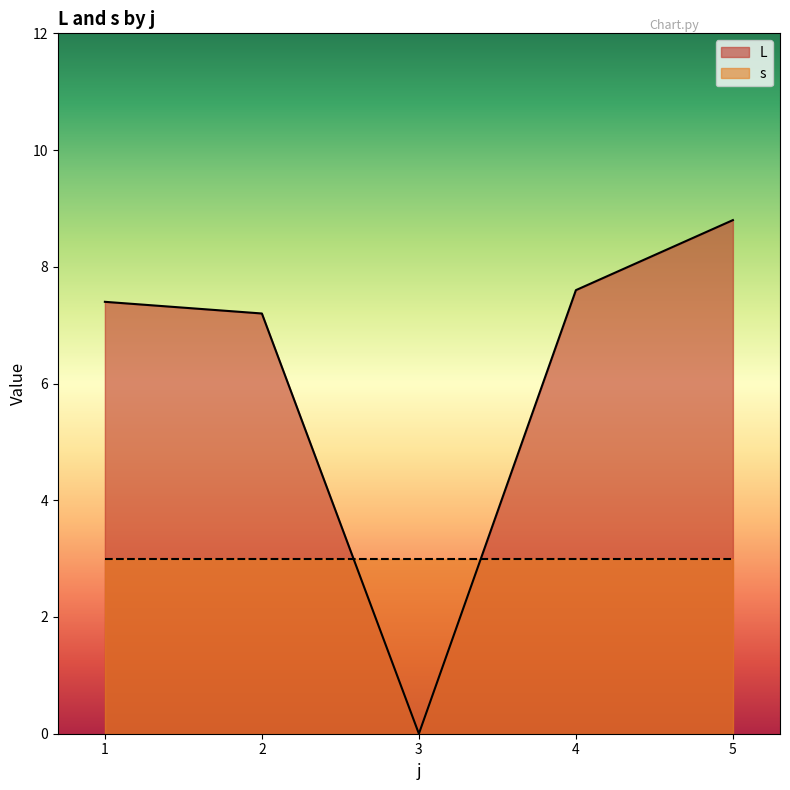

The value at 2 is 11.8. True or false?

False